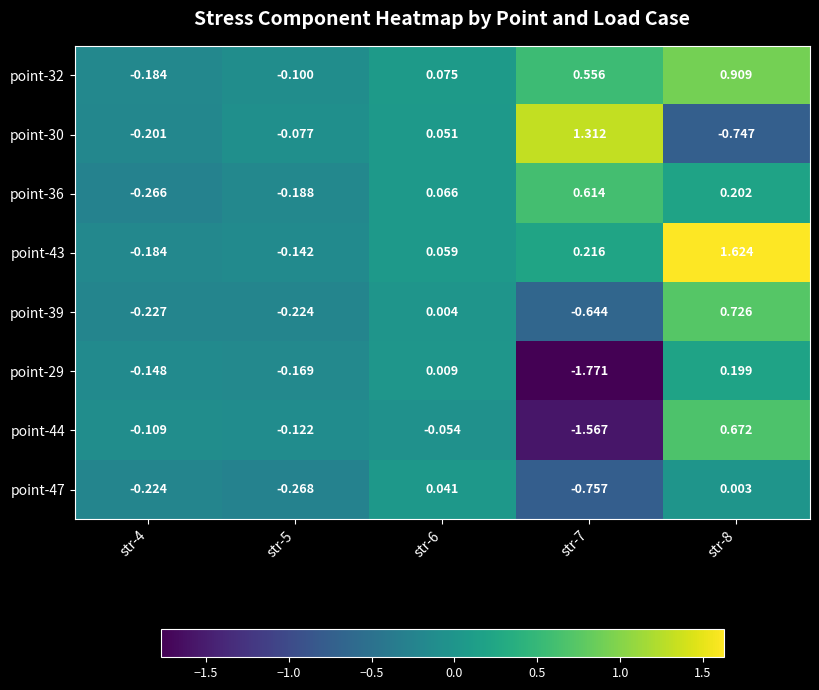

At how many categories does at least one series exceed 1?

2